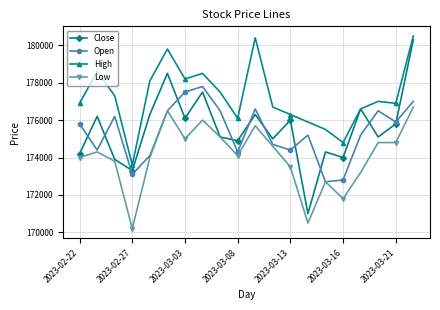

How many lines are shown in the chart?

4